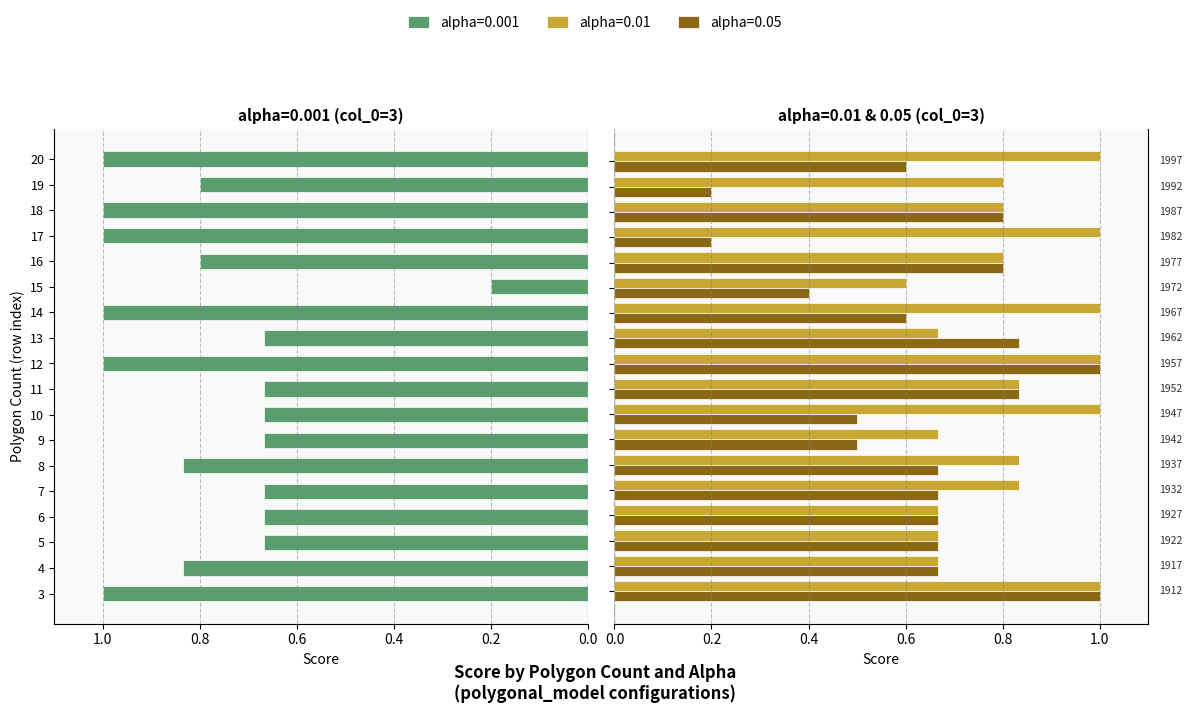

Where is alpha=0.01 nearest to the value 0?

15